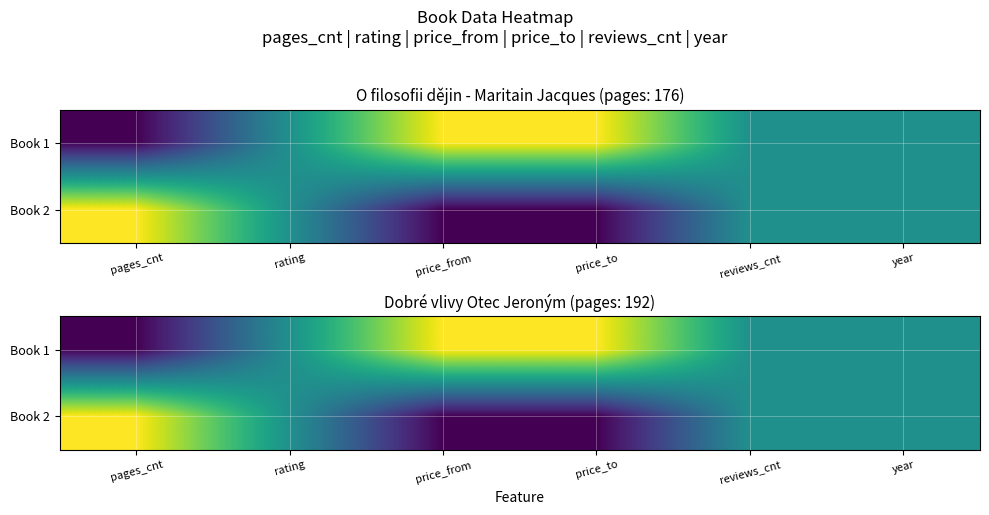

What is the sum of all Book 1 values?

3.5